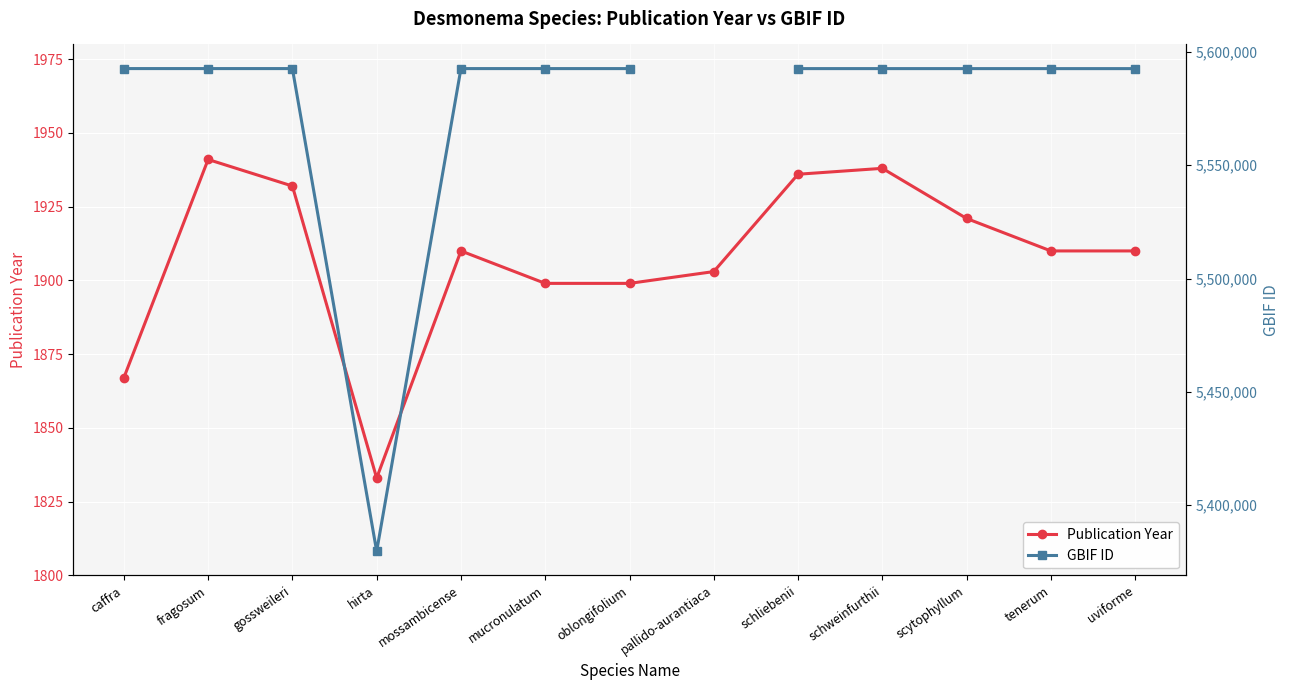

Is it true that Publication Year equals 1109.7 at scytophyllum?

False